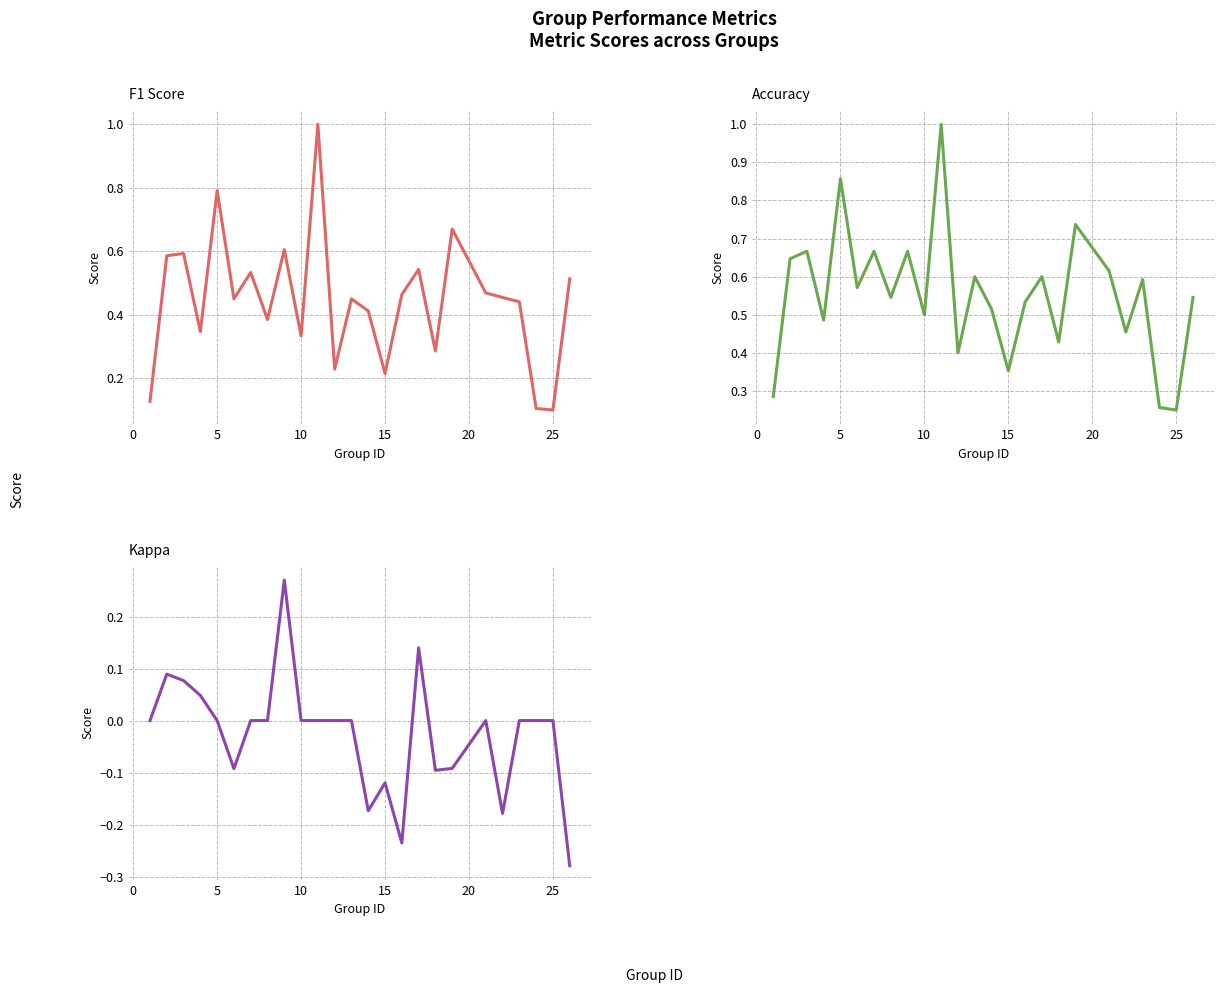

What is the difference between the maximum and minimum values in the F1 Score series?

0.9